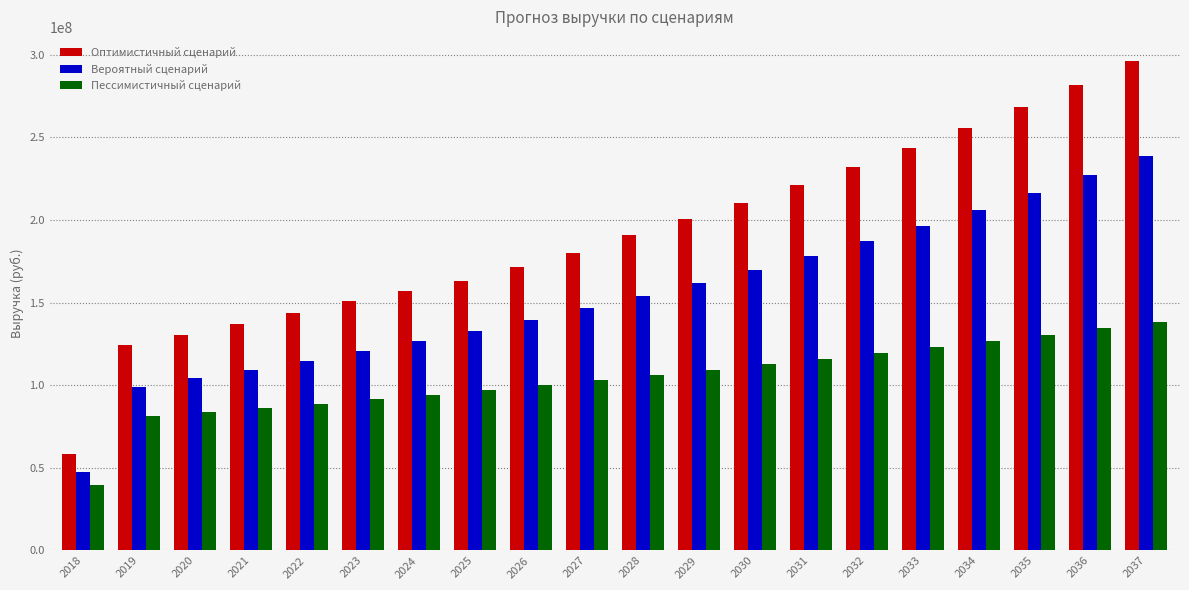

What is the spread (max minus min) of values at 2021?

50654627